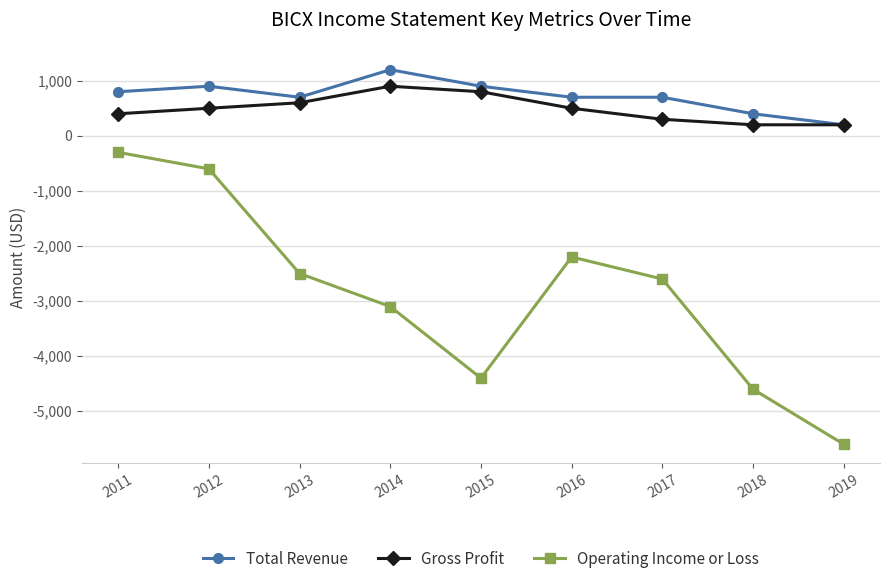

What is the sum of all Operating Income or Loss values?

-25900